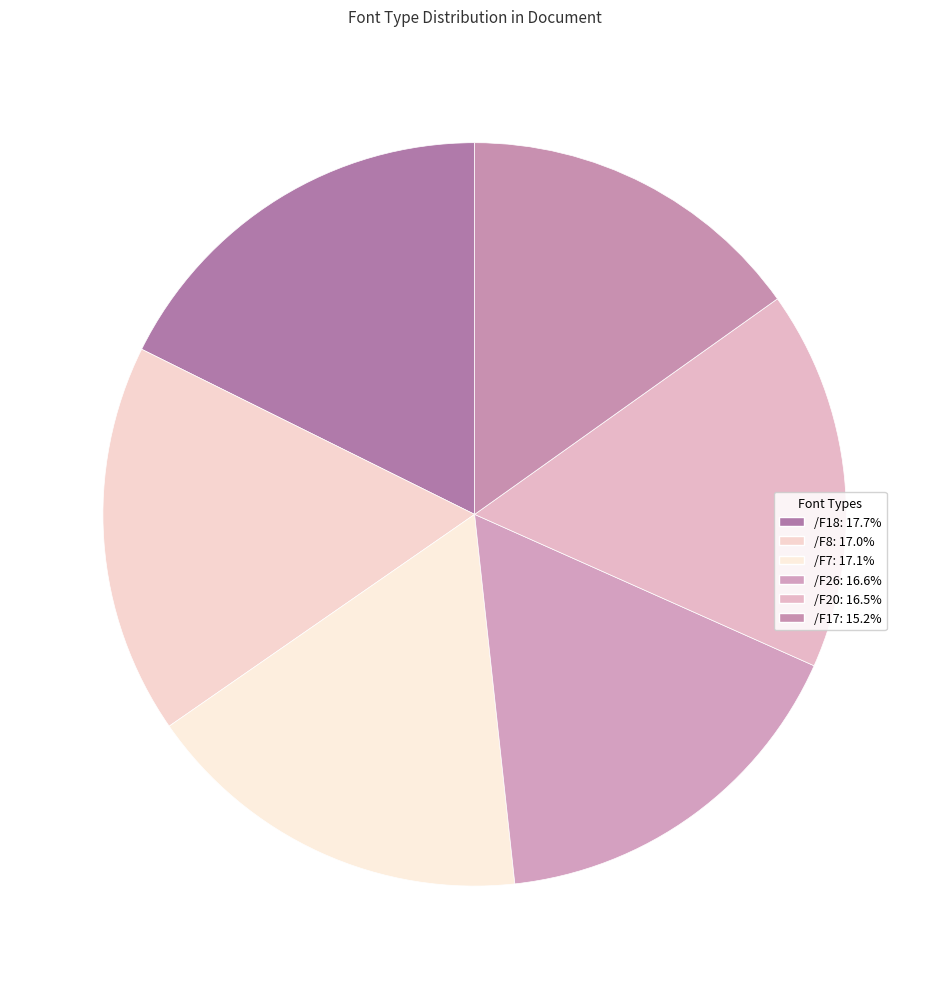

Which category has the biggest portion of the pie?

/F18